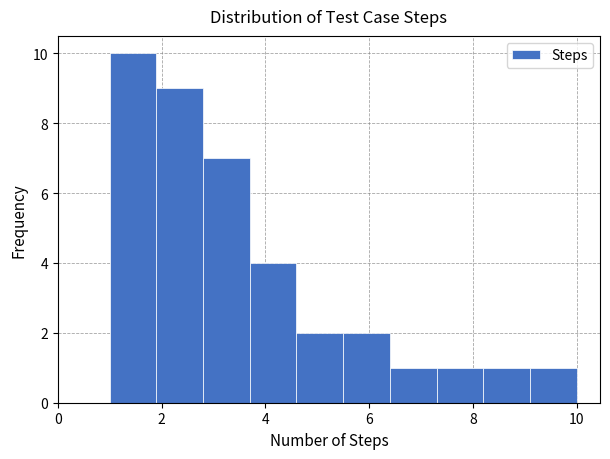

Reading left to right, transcribe this chart: for each bar, give the range it covers on the x-axis and its height. Neither the bar edges nor the heights are printed on the chart, so give them approximately, as read against the axes.

1.0 to 1.9: 10
1.9 to 2.8: 9
2.8 to 3.7: 7
3.7 to 4.6: 4
4.6 to 5.5: 2
5.5 to 6.4: 2
6.4 to 7.3: 1
7.3 to 8.2: 1
8.2 to 9.1: 1
9.1 to 10.0: 1